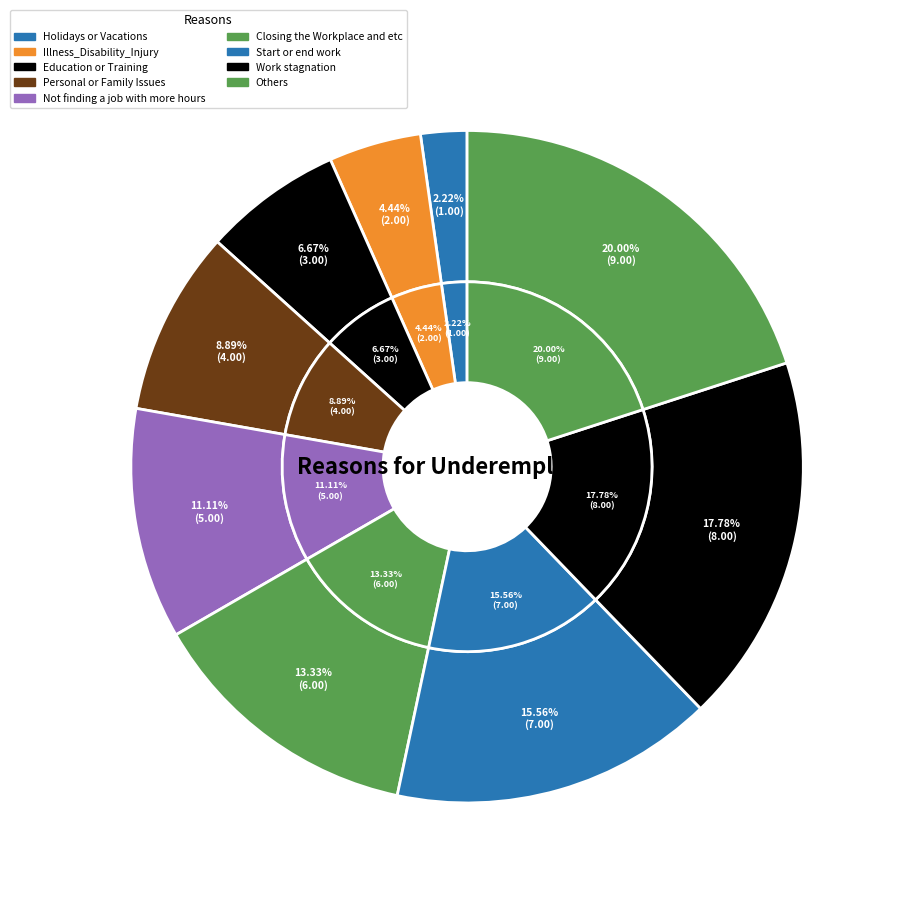

How many segments does this pie chart have?

9